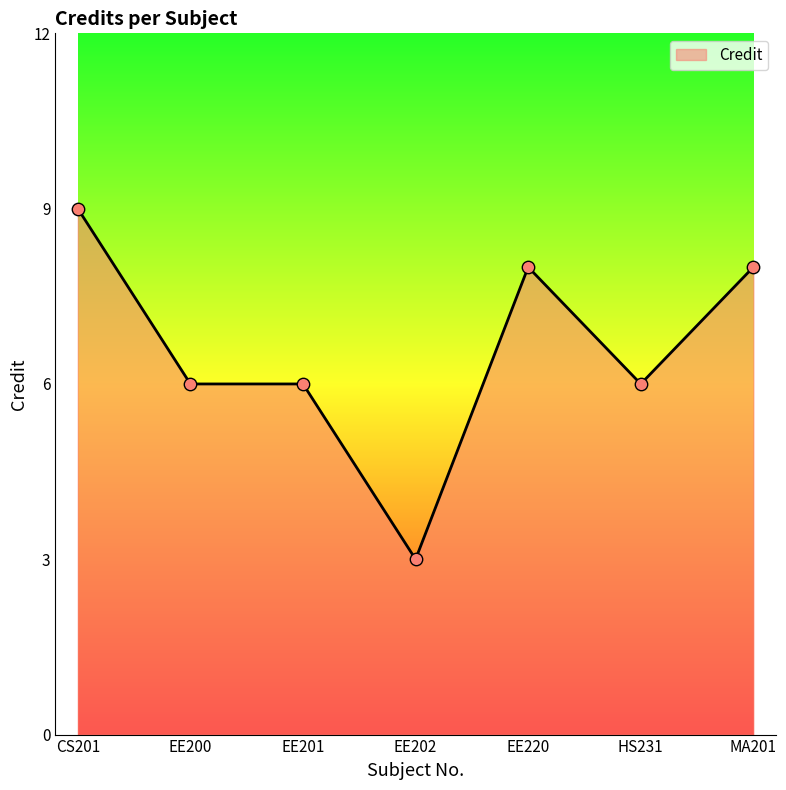

Approximately how many times larger is the value at CS201 compared to MA201?

1.1